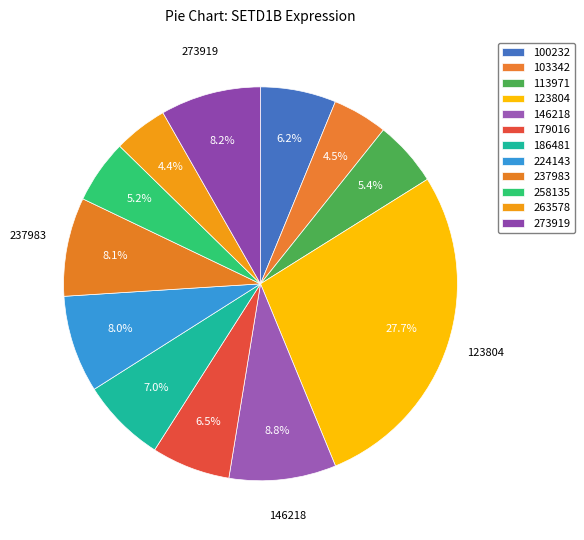

Is 224143 the majority of the pie?

No